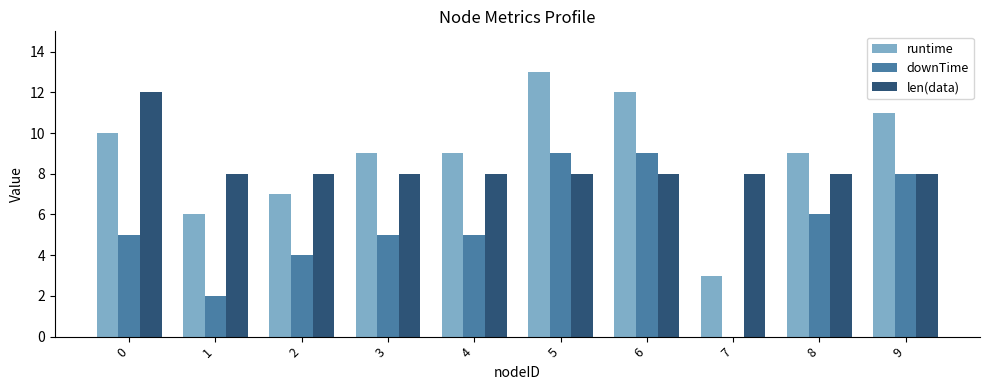

Is the value of runtime at 4 greater than the value of len(data) at 3?

Yes